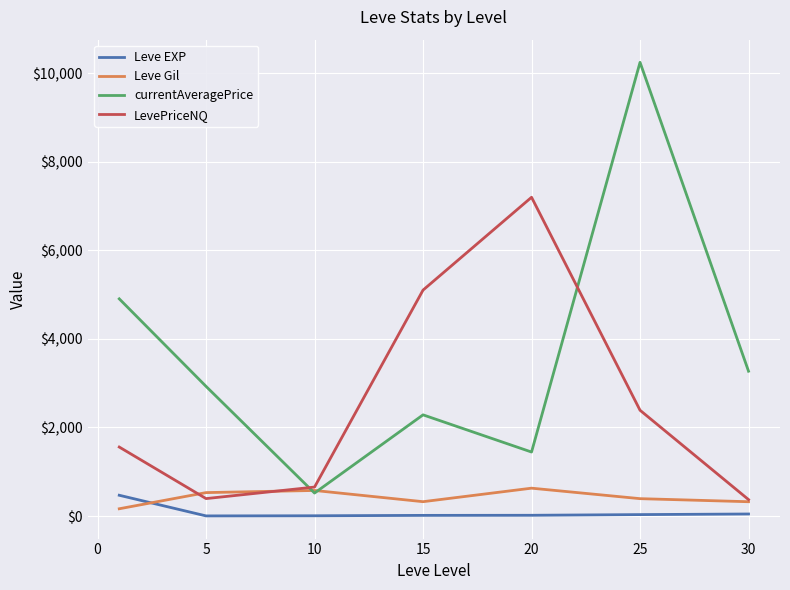

Which series has the largest total across all categories?

currentAveragePrice